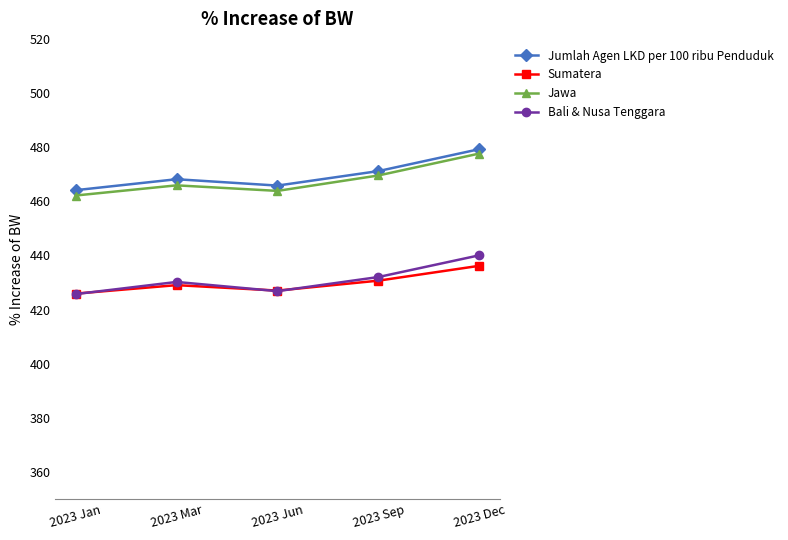

Is it true that Bali & Nusa Tenggara equals 426.8 at 2023 Jun?

True